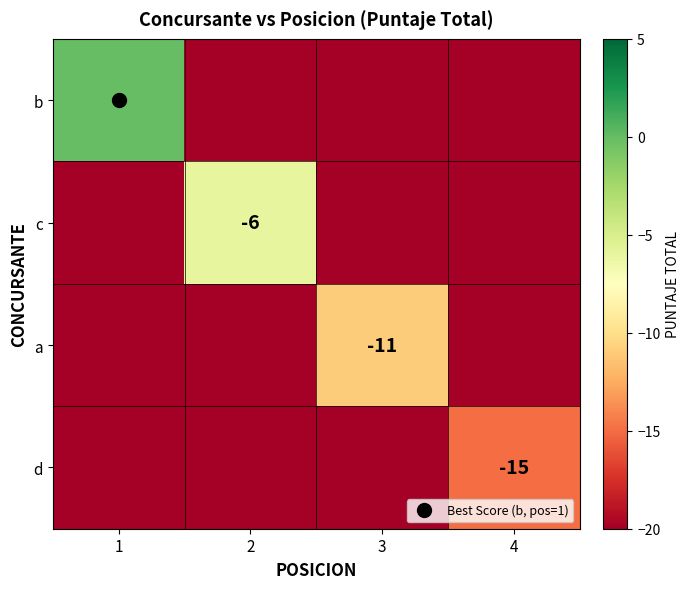

Read the c value at 4.

-20